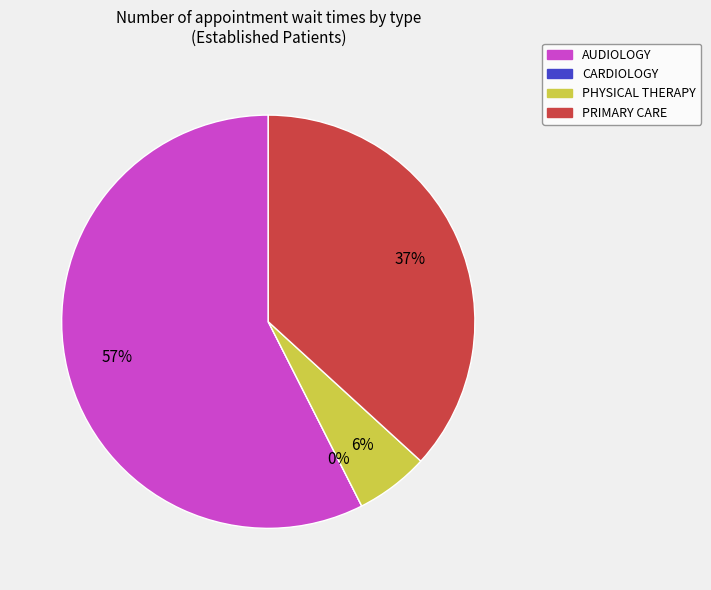

Combined, do PHYSICAL THERAPY and CARDIOLOGY account for over 50%?

No